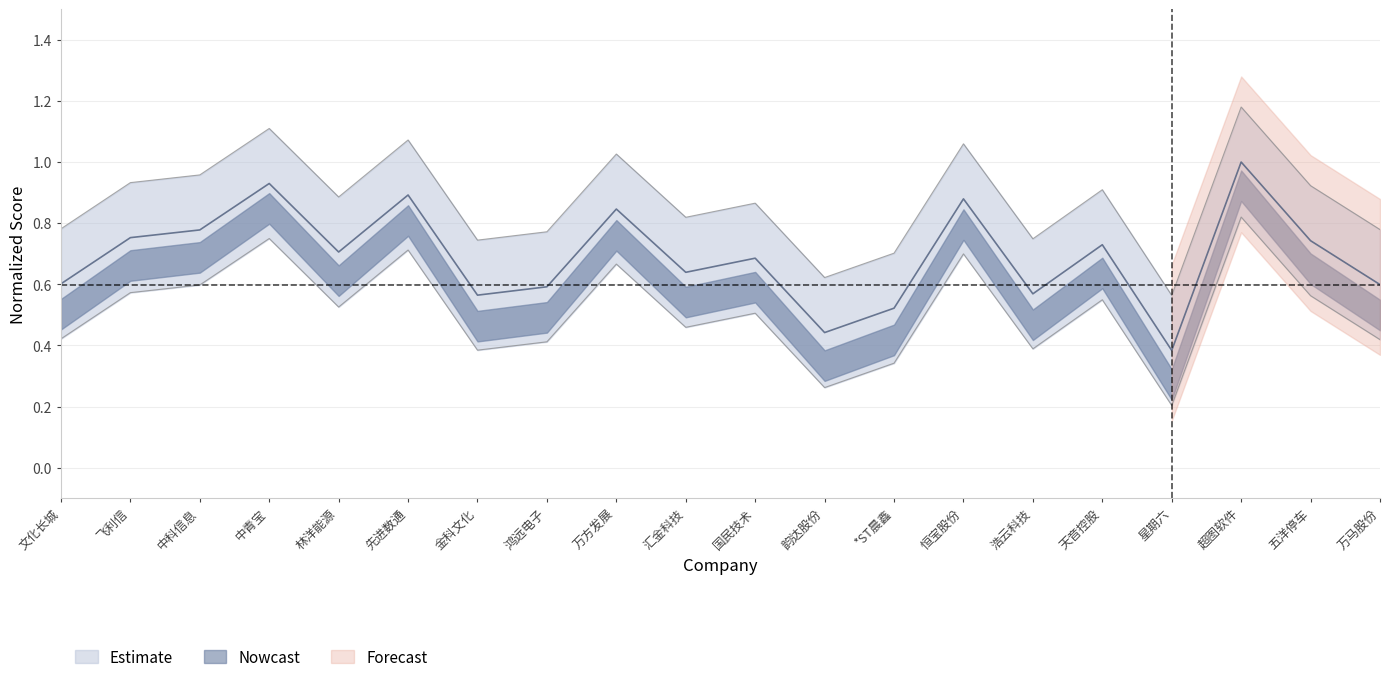

What is the total value across all series at 林洋能源?

2.1